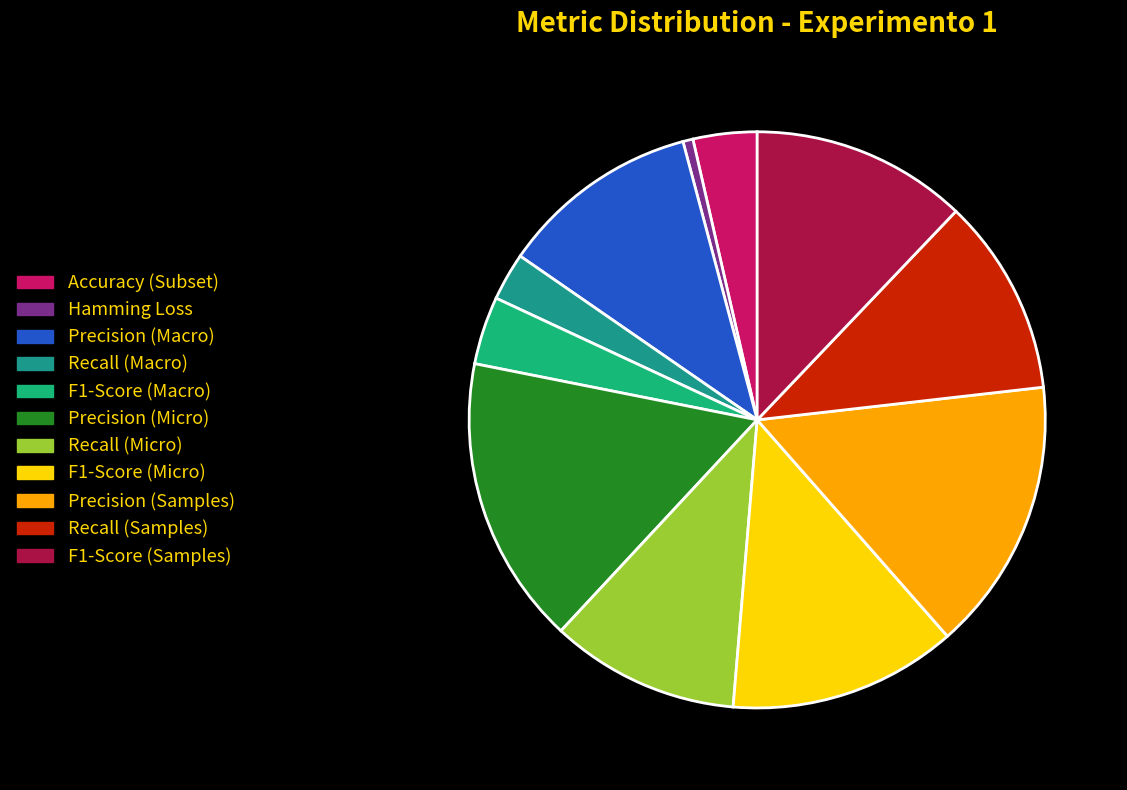

Rank the categories by value from highest to lowest.

Precision (Micro), Precision (Samples), F1-Score (Micro), F1-Score (Samples), Precision (Macro), Recall (Samples), Recall (Micro), F1-Score (Macro), Accuracy (Subset), Recall (Macro), Hamming Loss